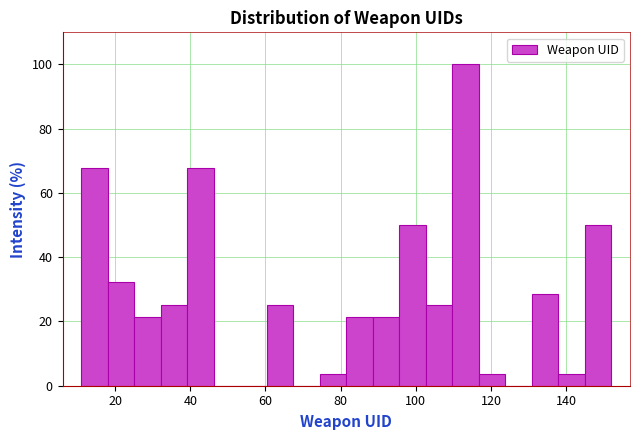

Read against the x-axis, roughly where is the centre of the tallest bar?

114